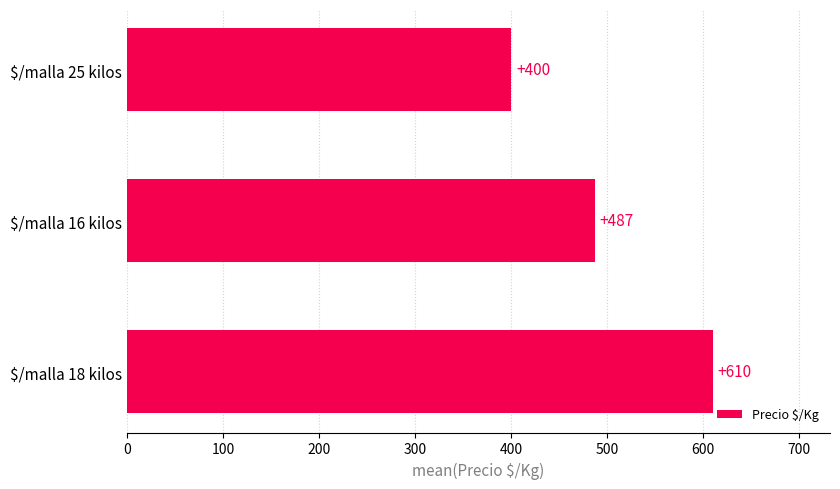

Where is the data nearest to the value 505?

$/malla 16 kilos